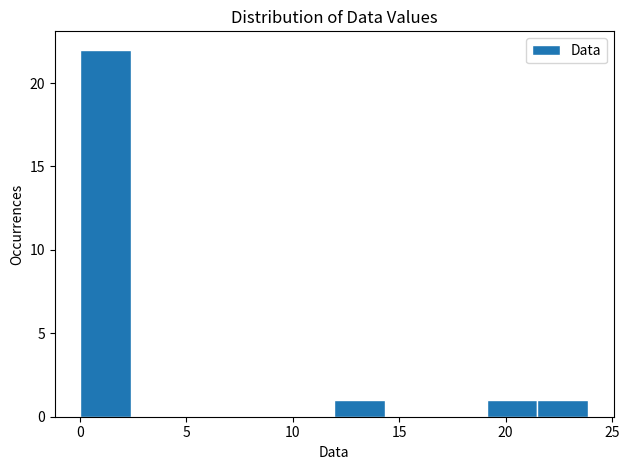

Over which range of the x-axis is the bar tallest?

0.0 to 2.5